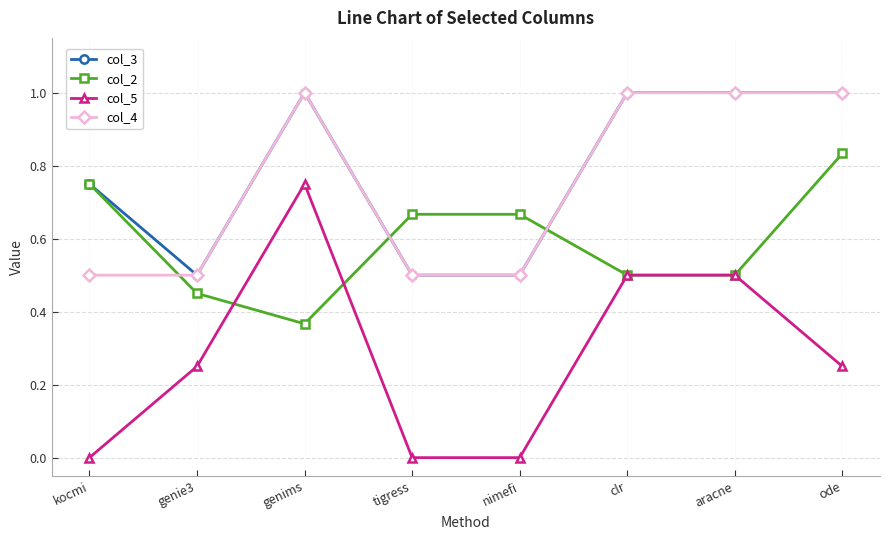

What are all the series names shown in the legend?

col_3, col_2, col_5, col_4